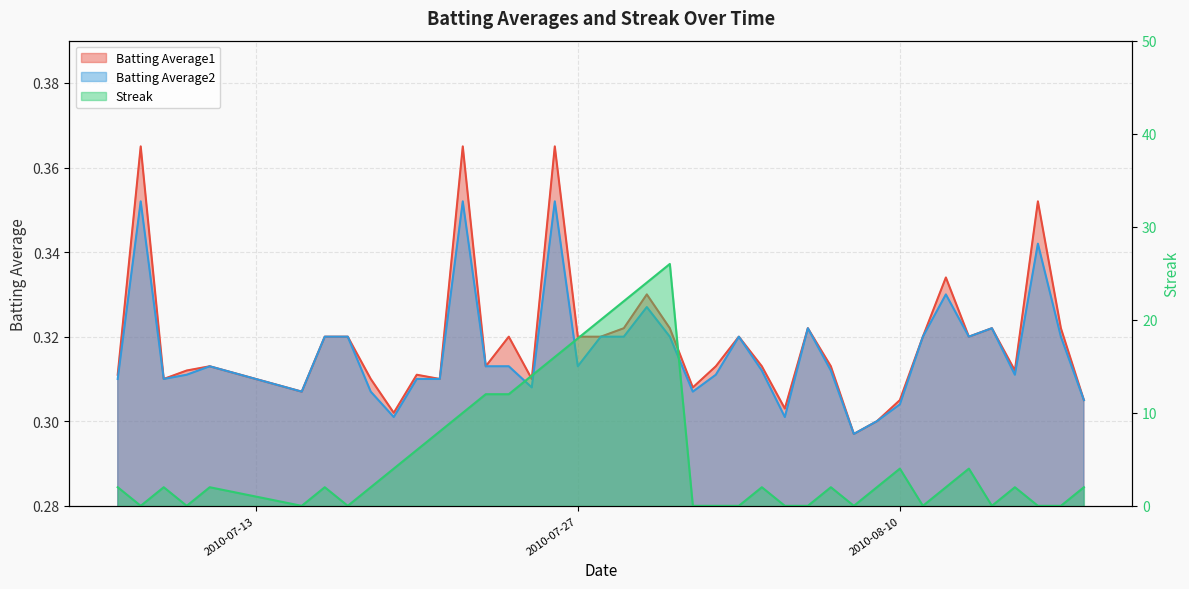

The Streak series shows 0.7 at 39. True or false?

False